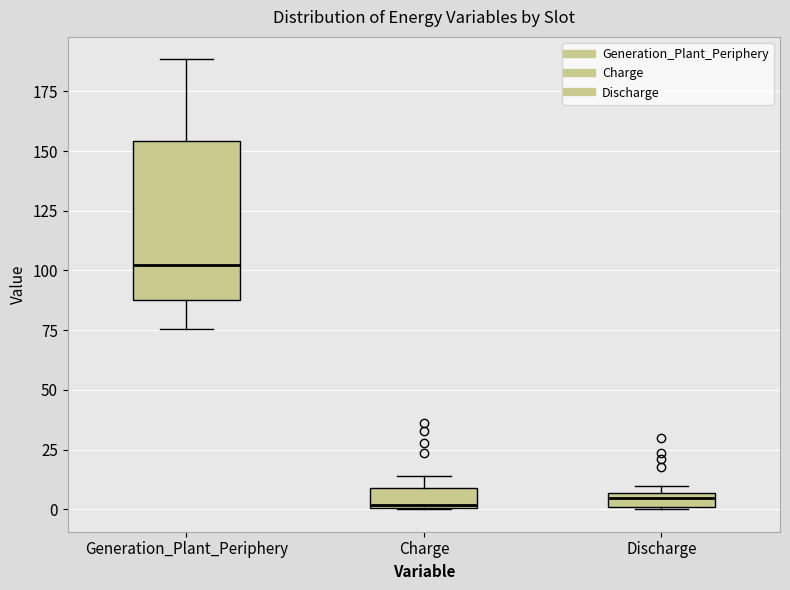

Where is the upper edge of the box for Discharge on the y-axis? The values are not printed on the chart, so give them approximately, as read against the axis.

5